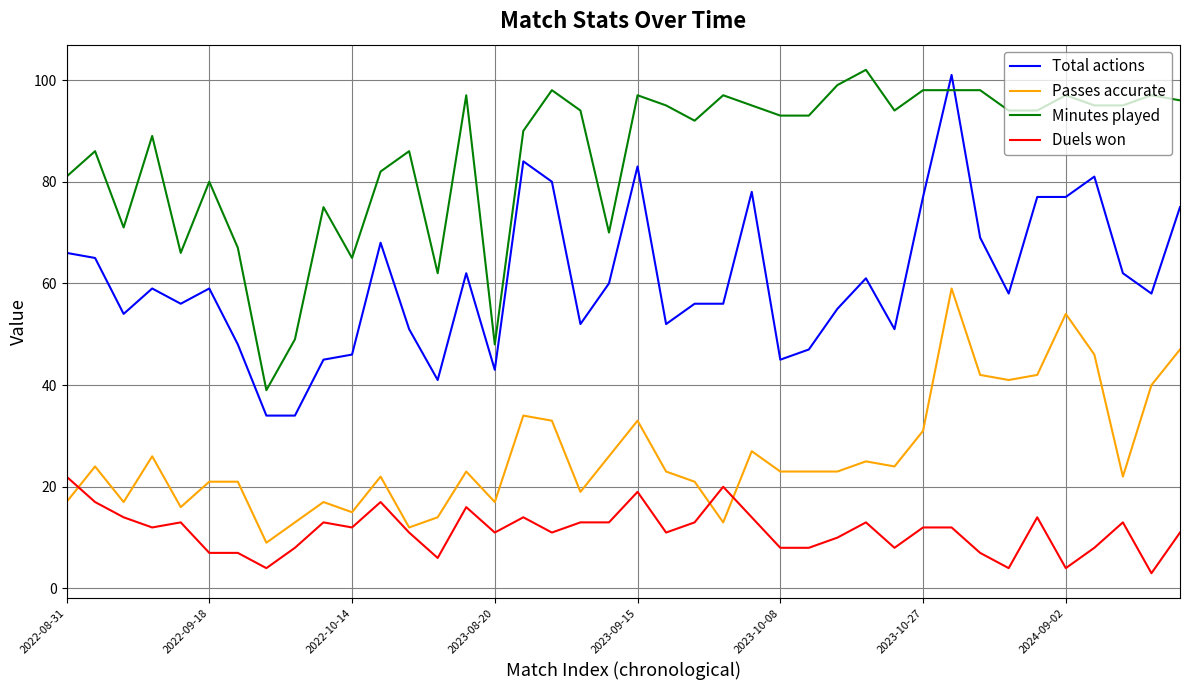

Which series has the largest total across all categories?

Minutes played